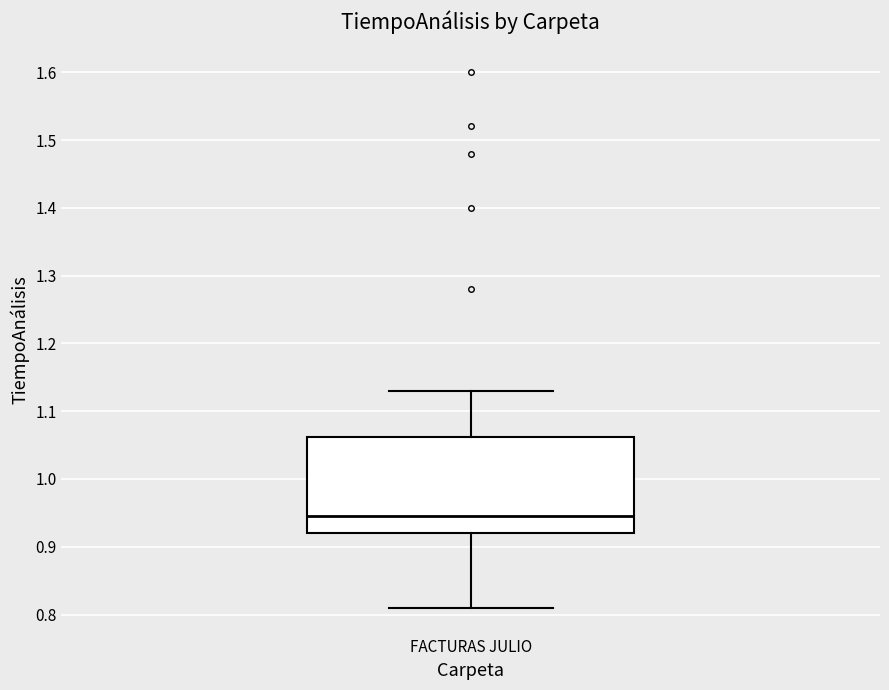

Read this box plot against the y-axis: the position of the median line, the range covered by the box, and the ends of both whiskers. The values are not printed on the chart, so give them approximately, as read against the axis.

median 0.95, box 0.92 to 1.06, whiskers 0.81 to 1.13